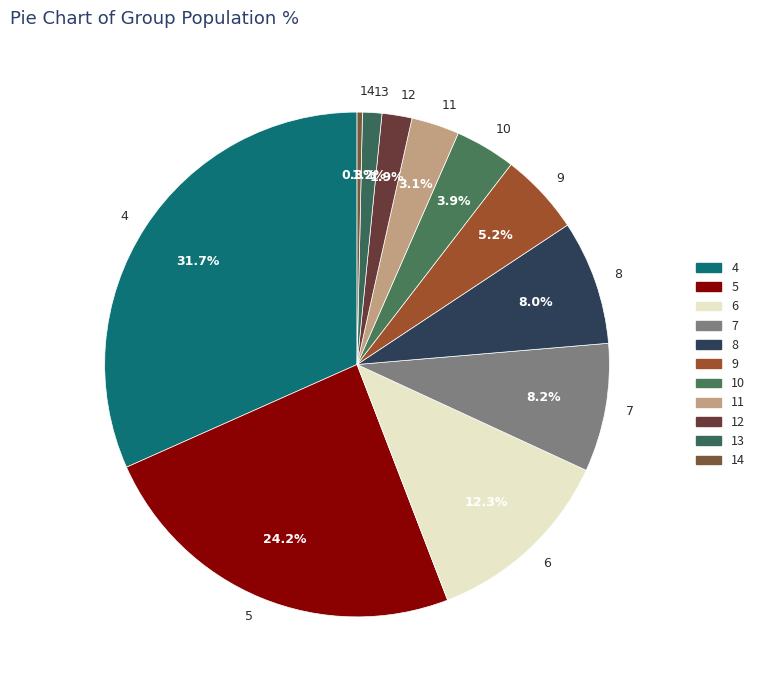

What is the largest slice in the pie chart?

4